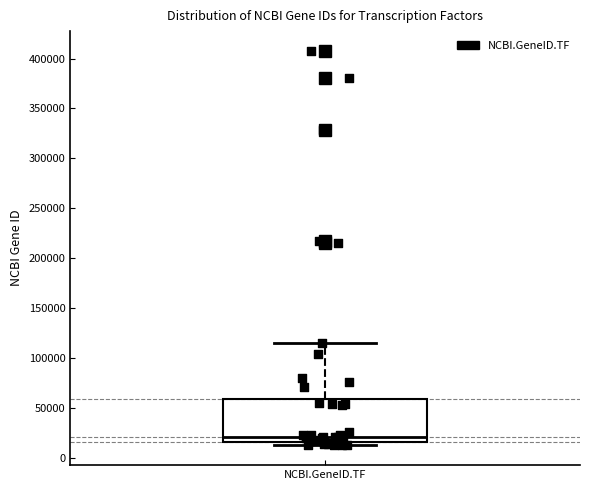

Transcribe this box plot: give where the median line is, the range the box spans, and where the two whiskers end, as read against the y-axis. The values are not printed on the chart, so give them approximately, as read against the axis.

median 20000, box 15000 to 60000, whiskers 10000 to 115000